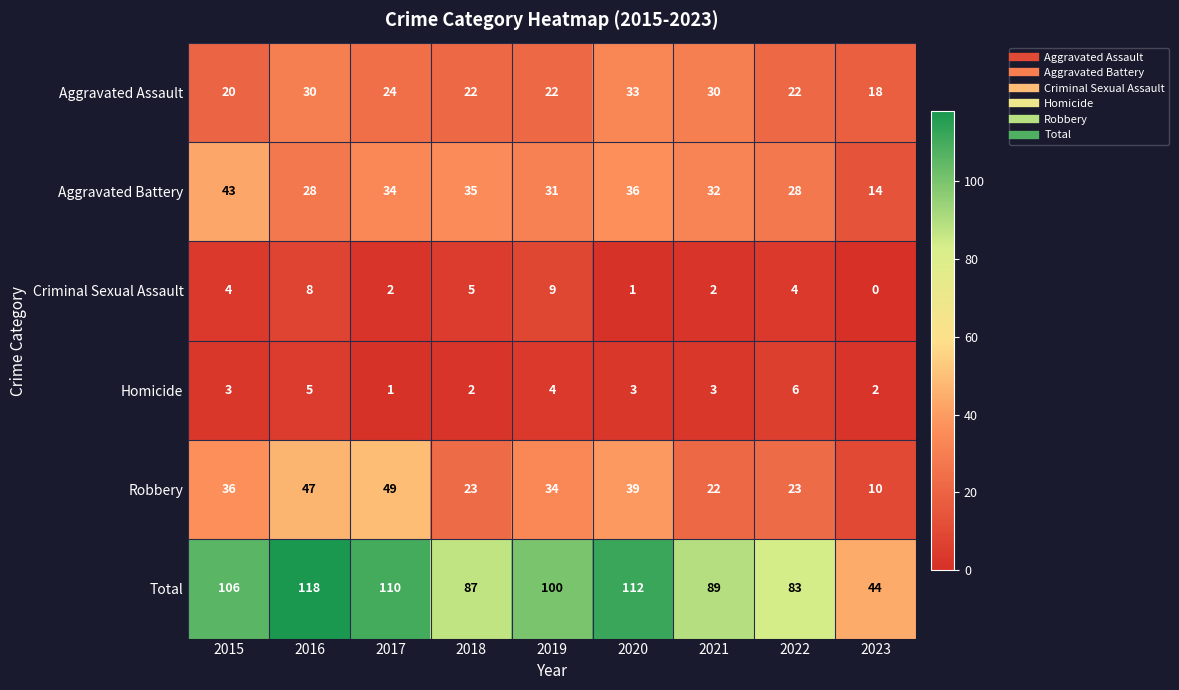

What is the maximum value shown in the chart?

118